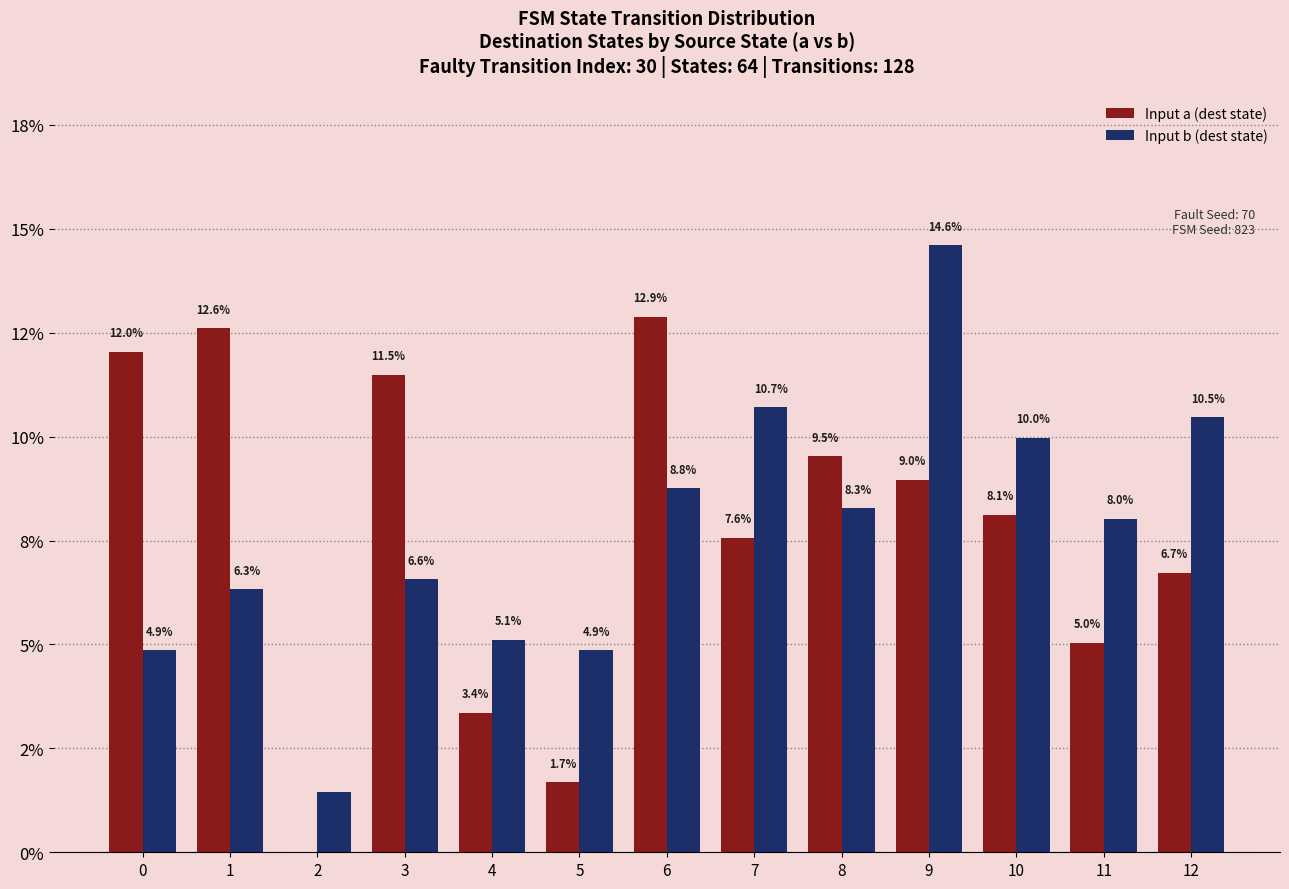

What are all the series names shown in the legend?

Input a (dest state), Input b (dest state)